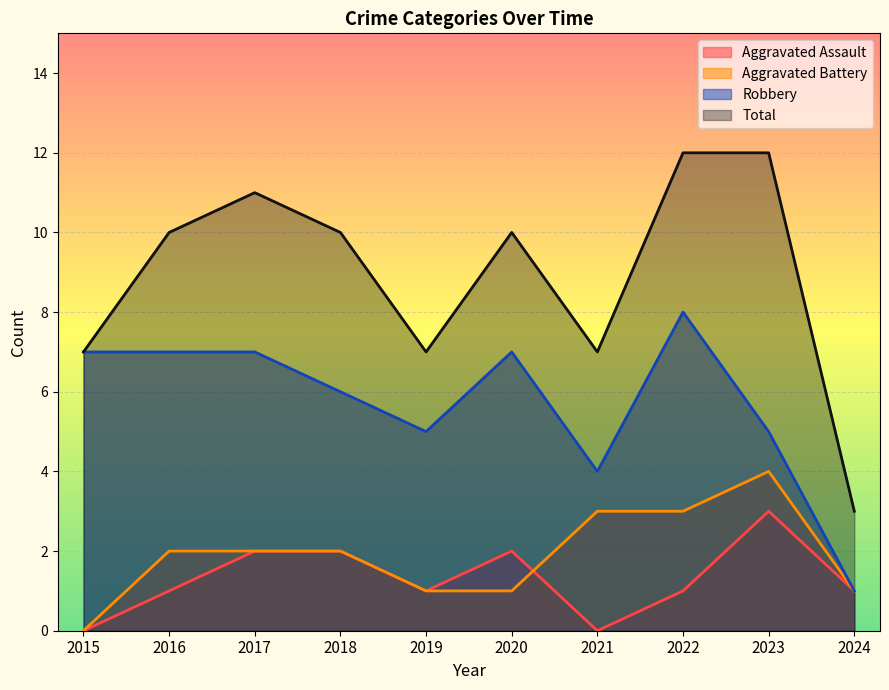

Between 2021 and 2022, which is larger?

2022